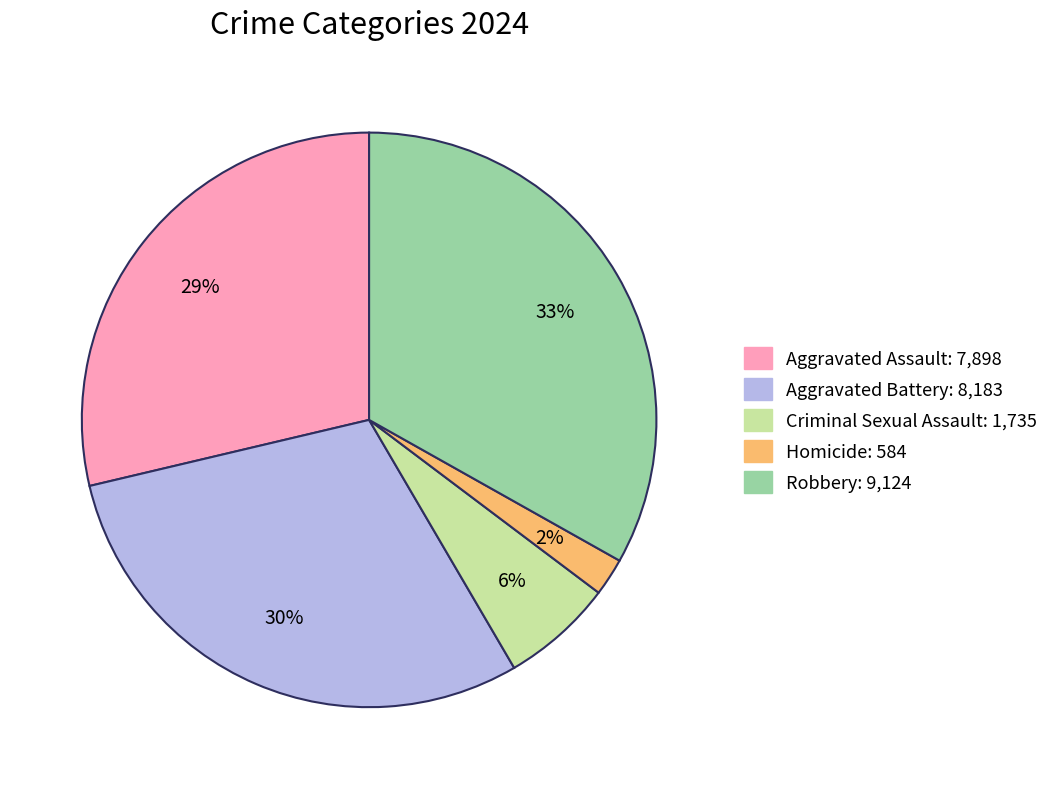

To the nearest percent, what is the combined percentage of Aggravated Battery and Homicide?

32%